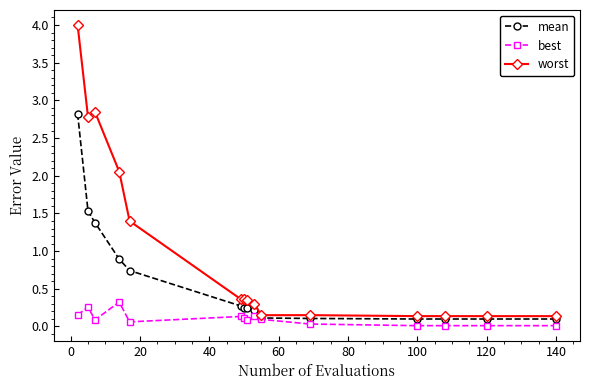

What are all the series names shown in the legend?

mean, best, worst